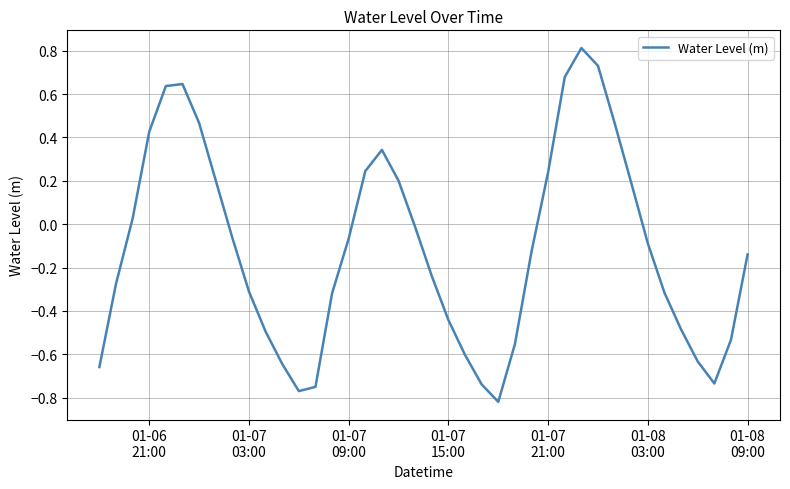

What is the difference between the maximum and minimum values?

1.6